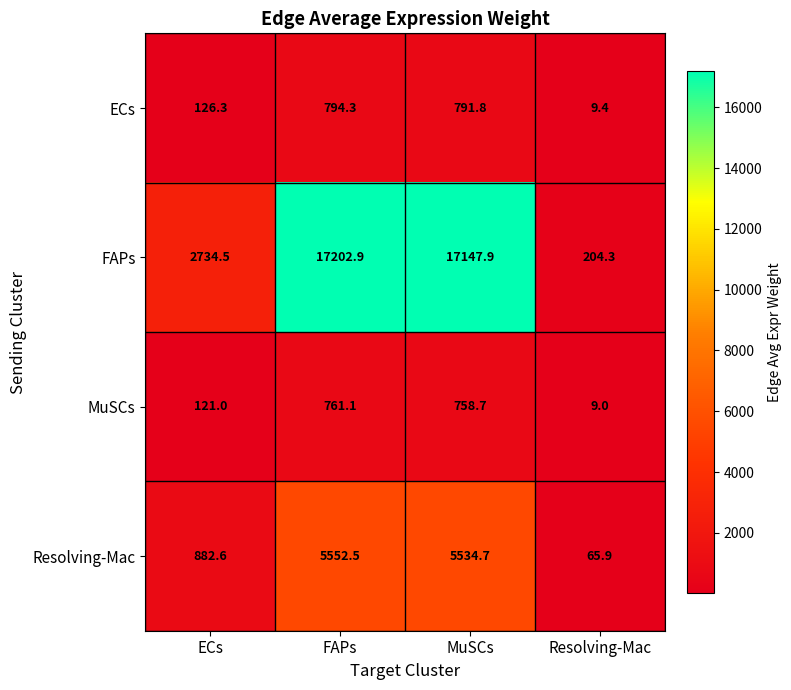

How many data points in FAPs are above 17147?

2